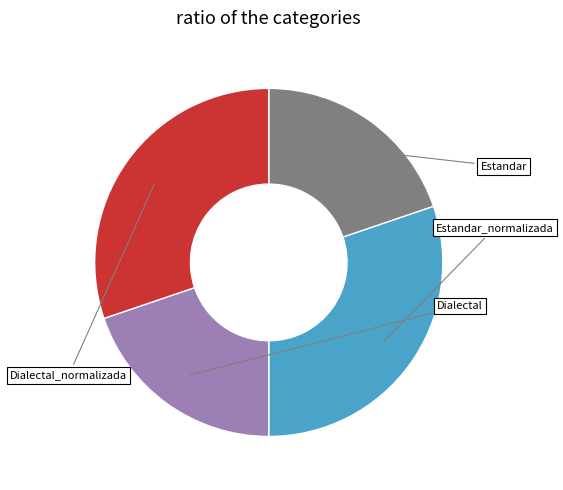

Does any single category account for the majority?

No